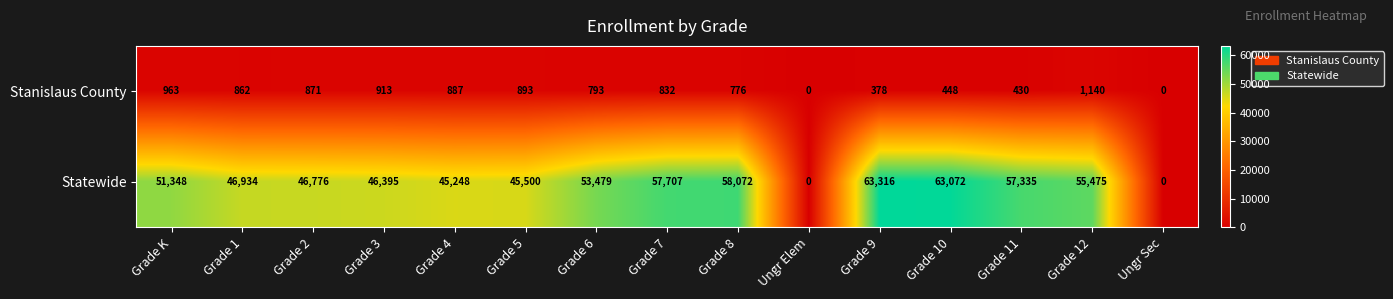

How many categories are shown in the chart?

15